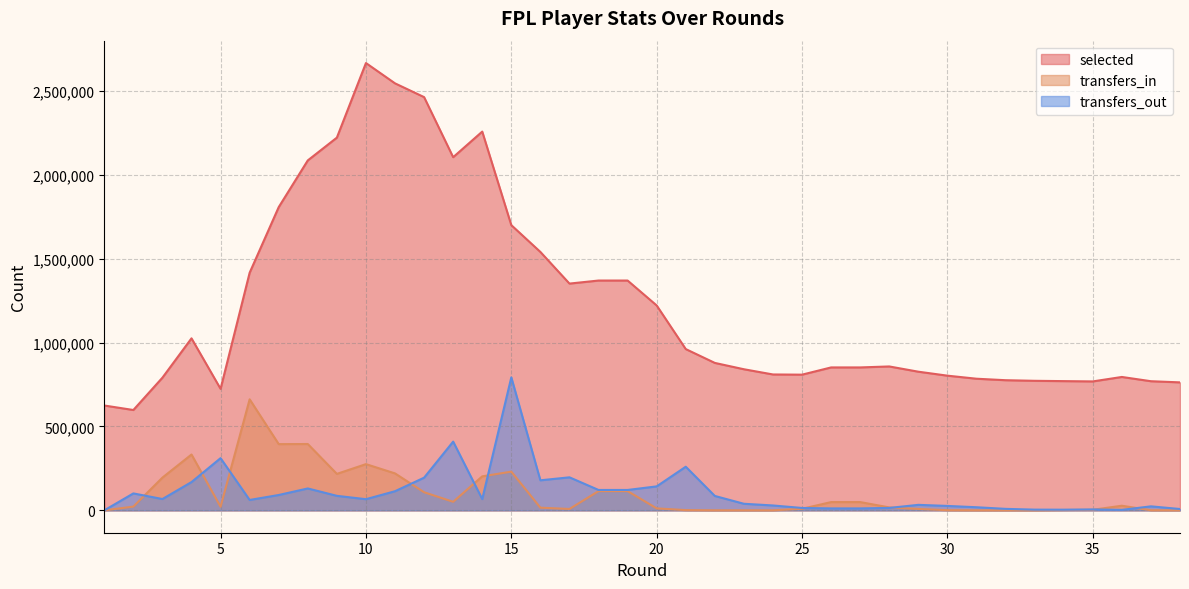

Where is the first local minimum for selected?

2